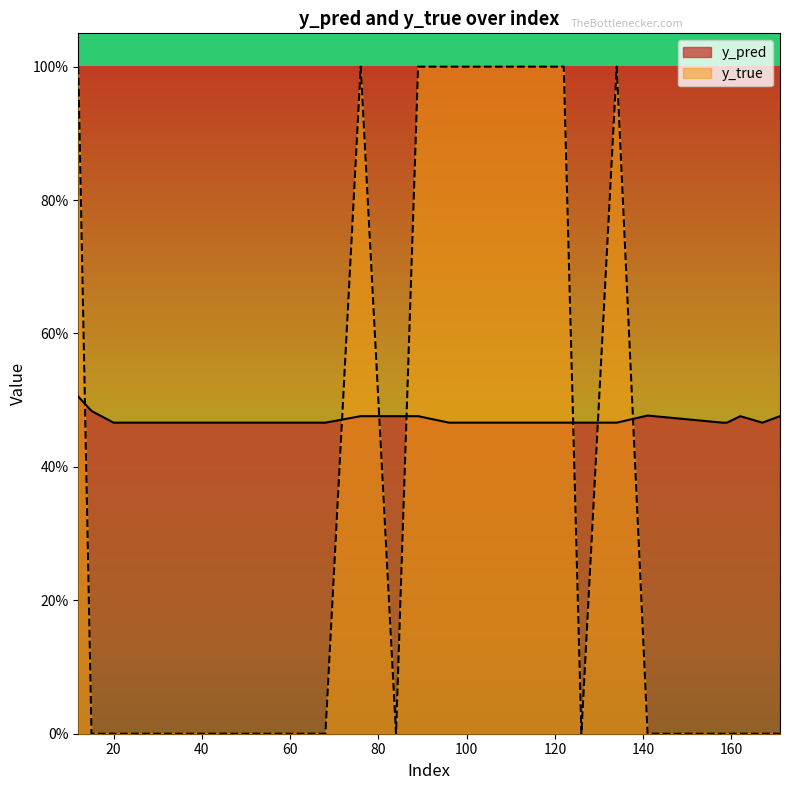

List the series in order of their peak value, lowest first.

y_pred, y_true